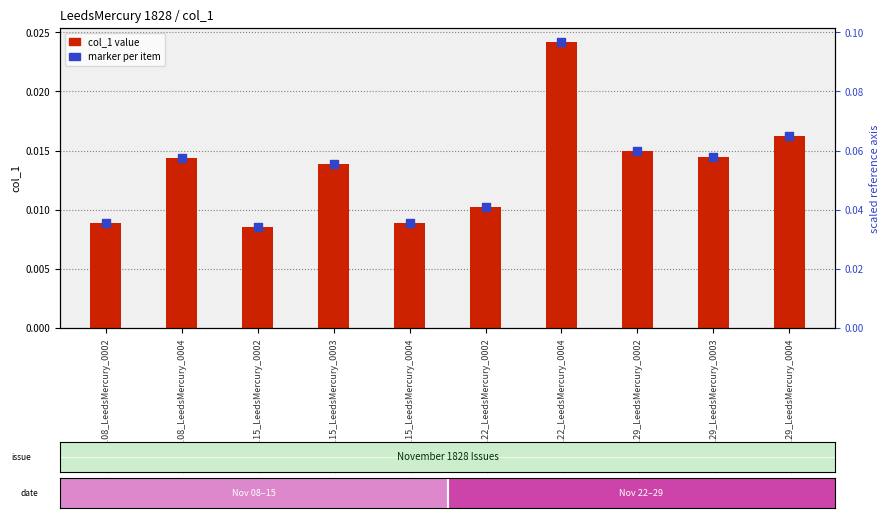

Is the value of marker at 1828.11.15_LeedsMercury_0002 greater than the value of col_1 value at 1828.11.22_LeedsMercury_0002?

No